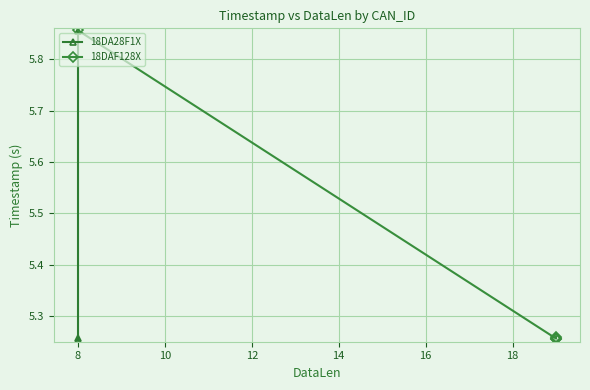

Is it true that the value at 8 is 5.3?

True